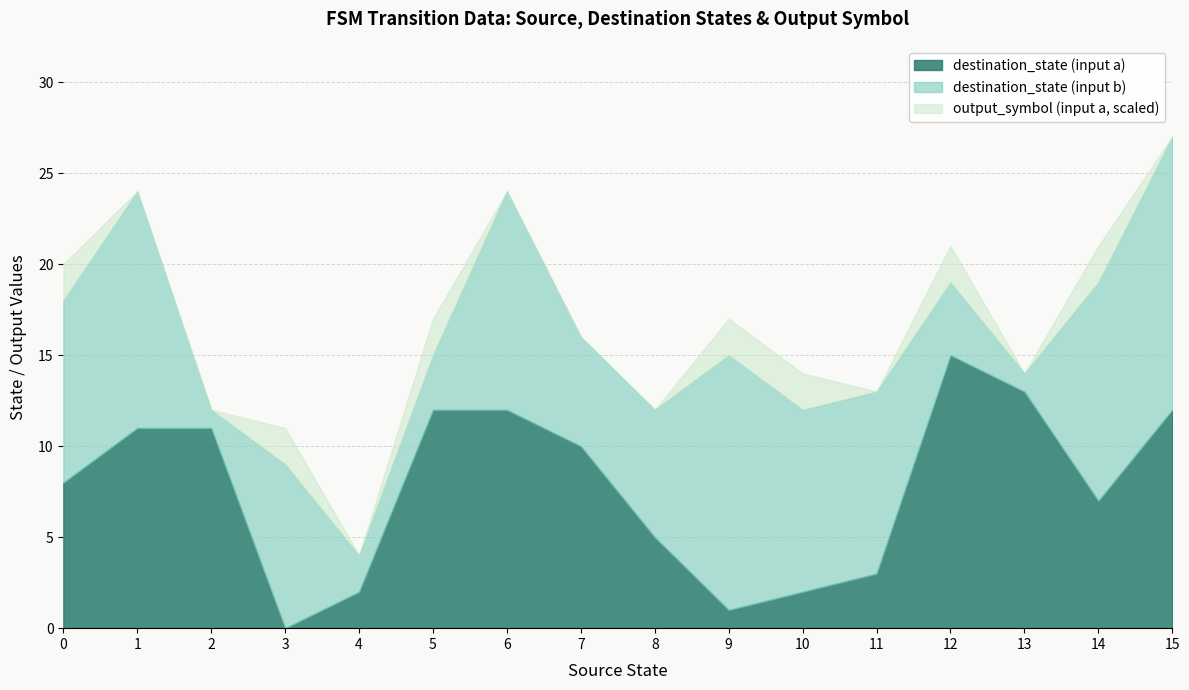

The value of destination_state (input a) at 13 is 13. True or false?

True